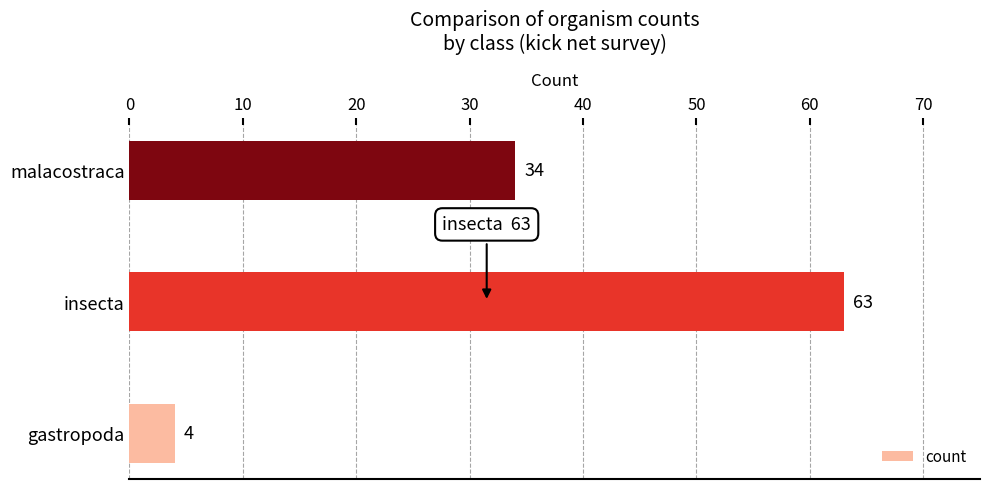

Is it true that the value at malacostraca is 51?

False